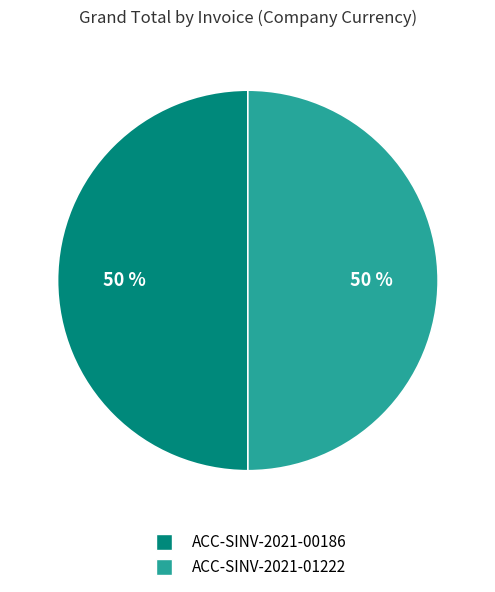

Count the number of slices in the pie.

2